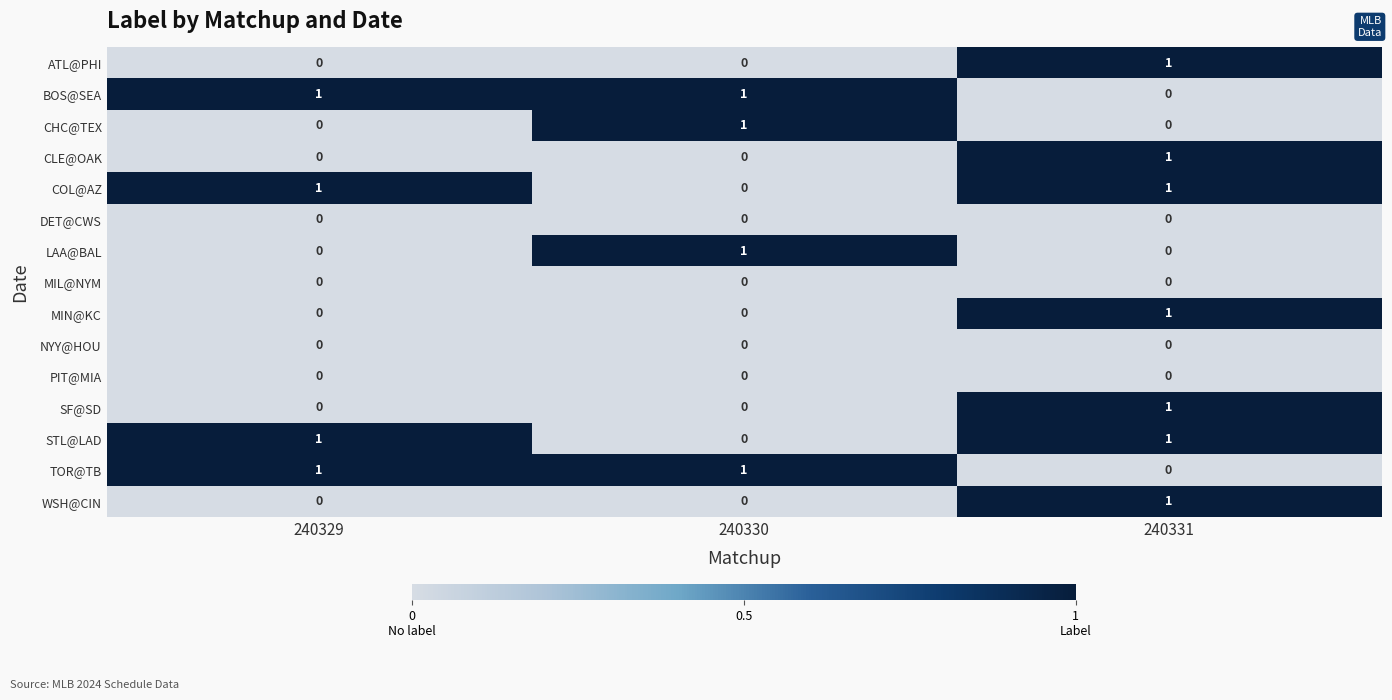

The CLE@OAK series shows 0 at 240331. True or false?

False